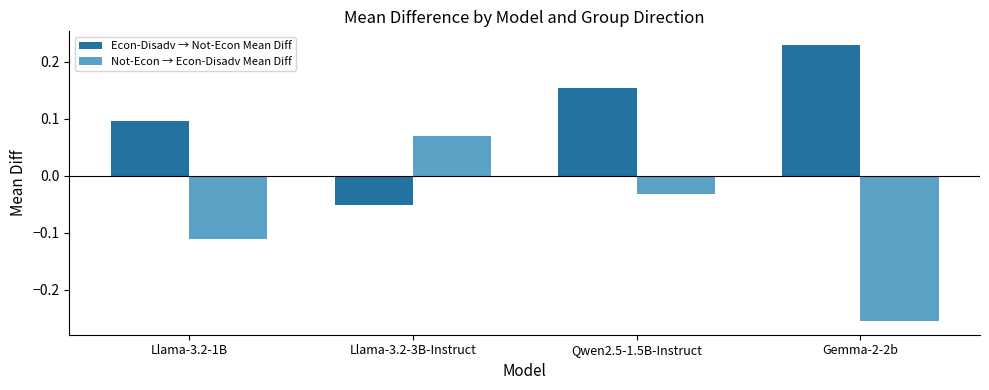

Which series has the largest total across all categories?

Econ-Disadv → Not-Econ Mean Diff